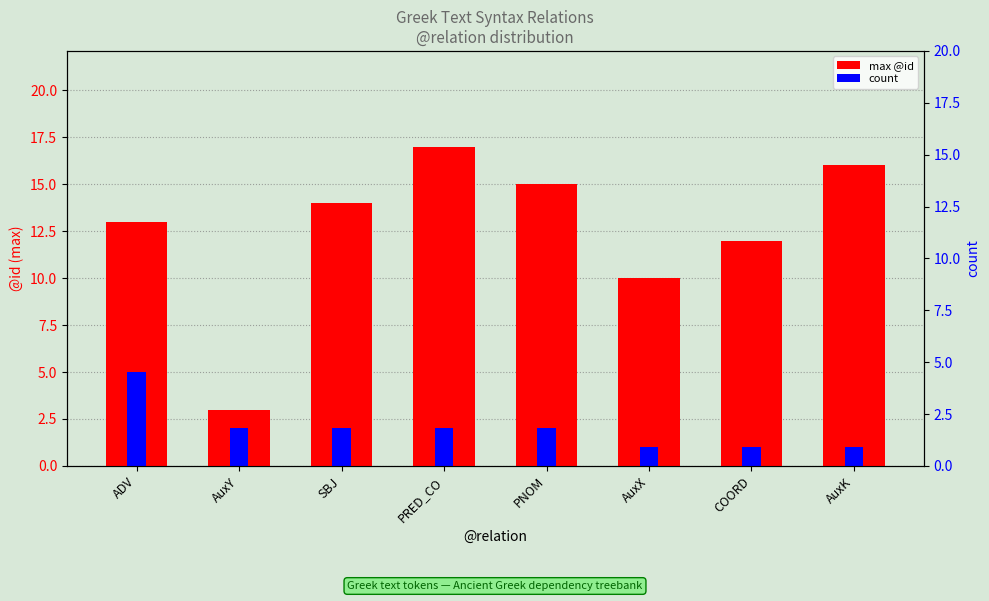

Rank the series by their average value, from highest to lowest.

max @id, count